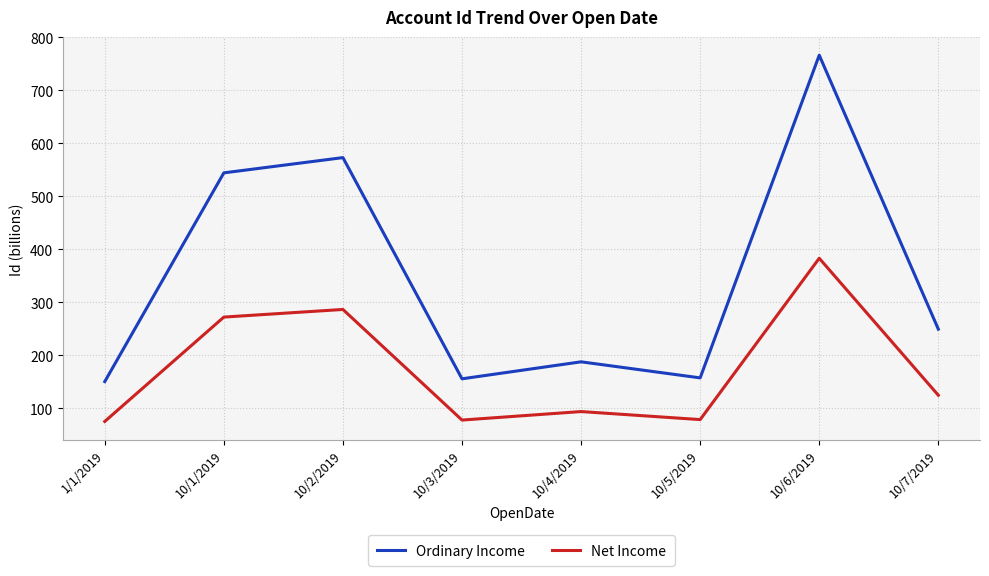

Does the chart display data point markers on the line(s)?

No